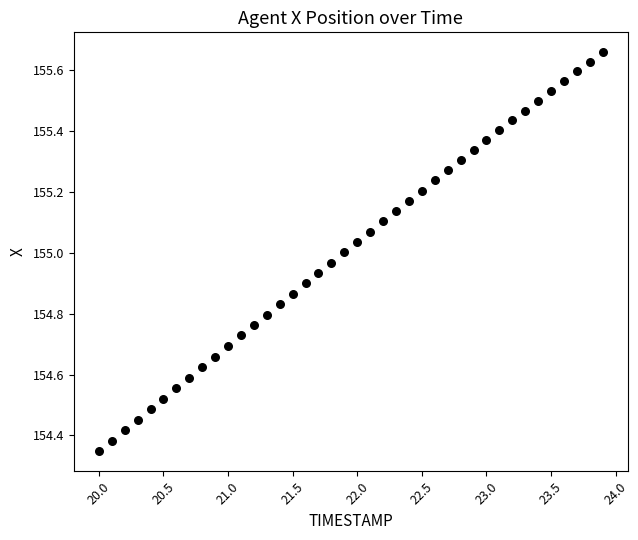

What is the range of X values (max minus min)?

3.9